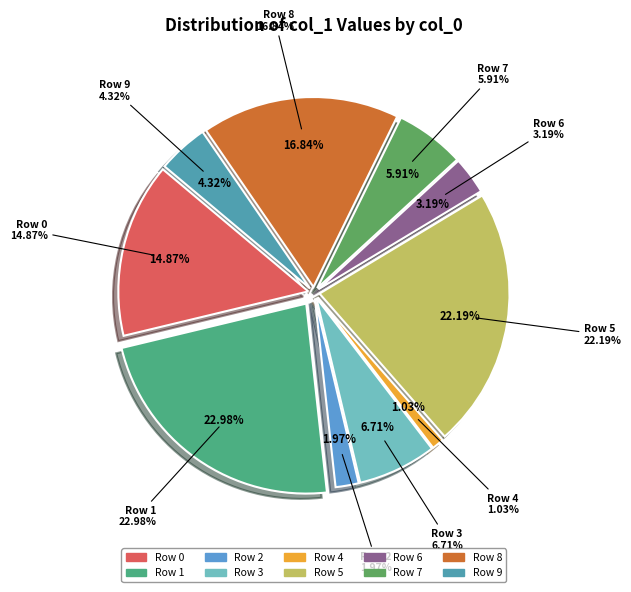

What is the change in value from 2 to 7?

+84